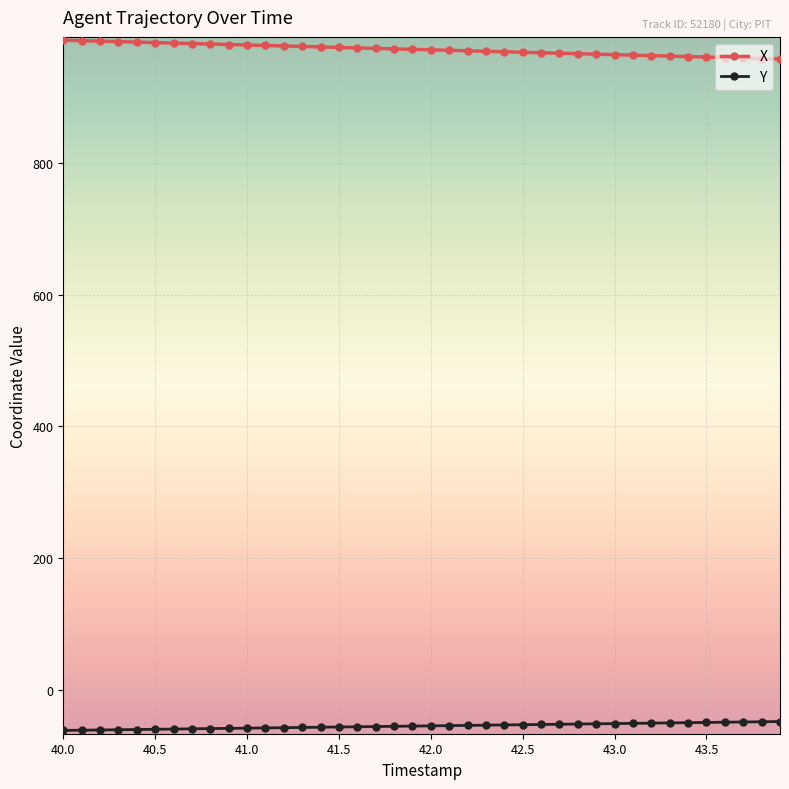

What is the minimum value shown in the chart?

-62.2